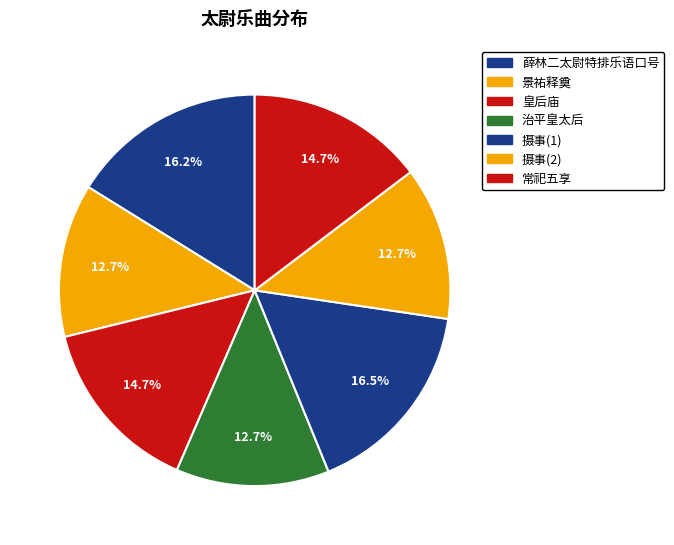

Is there a majority slice in this chart?

No